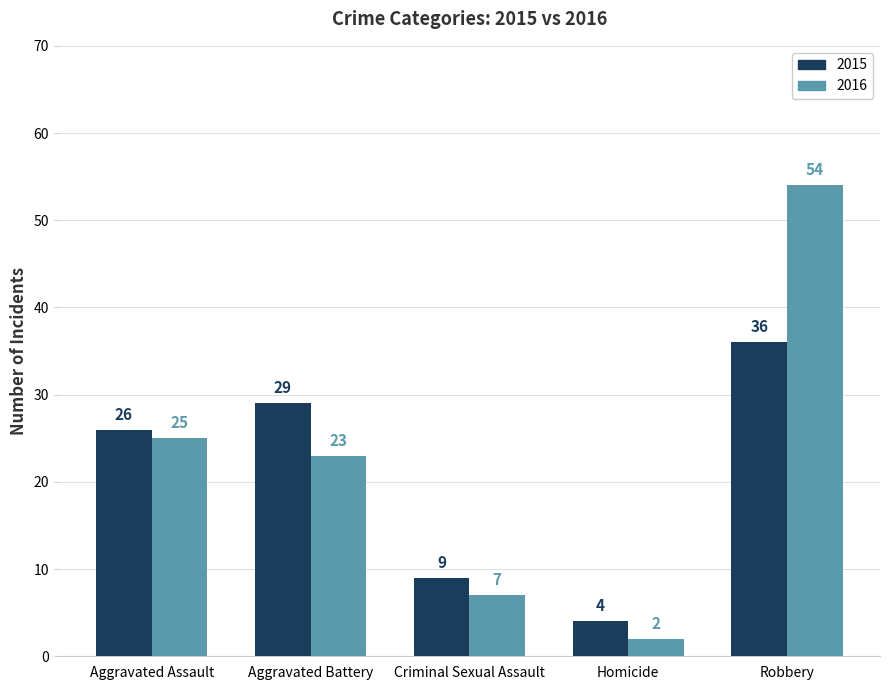

What is the smallest value displayed?

2